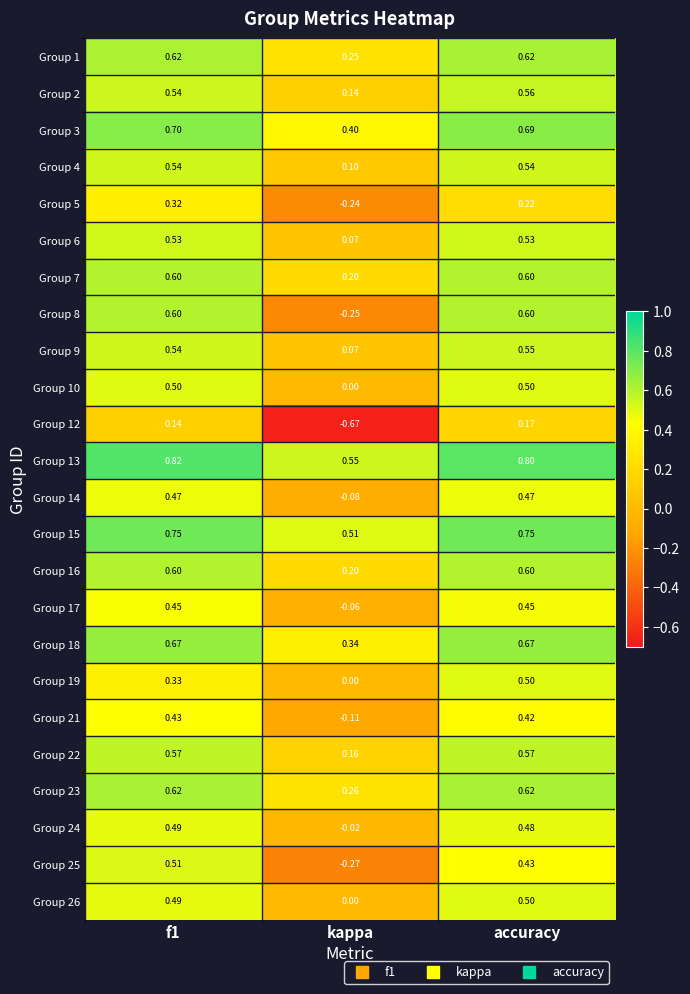

Is the value of Group 22 at accuracy greater than the value of Group 23 at f1?

No